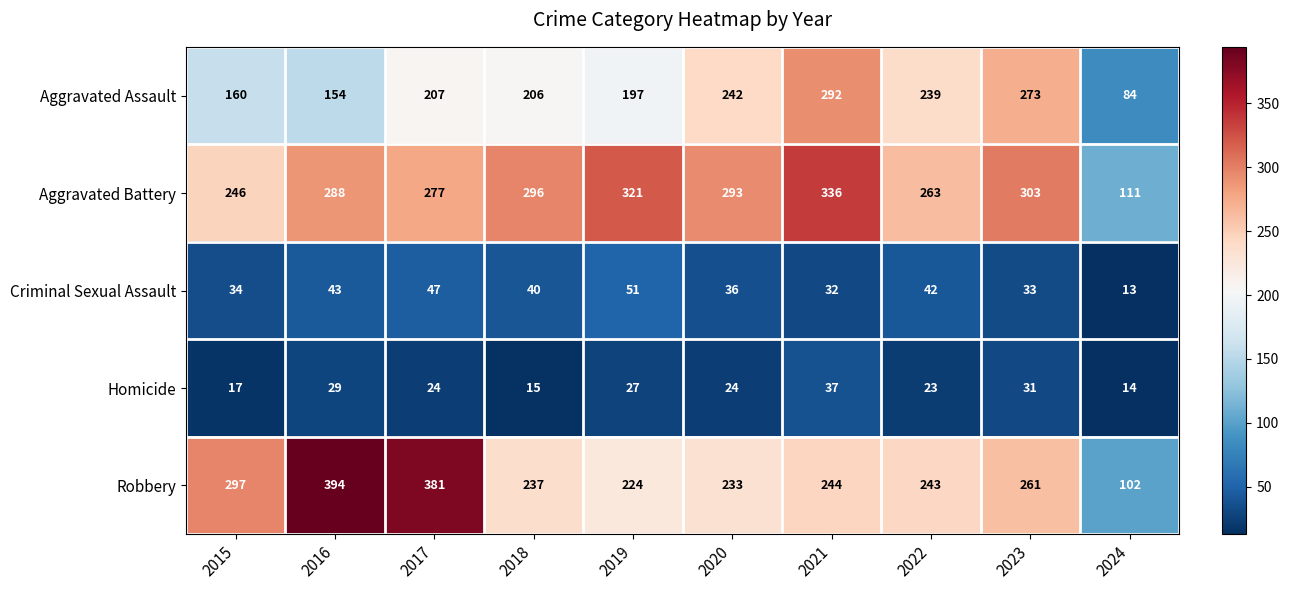

What is the highest value of the Aggravated Battery series?

336